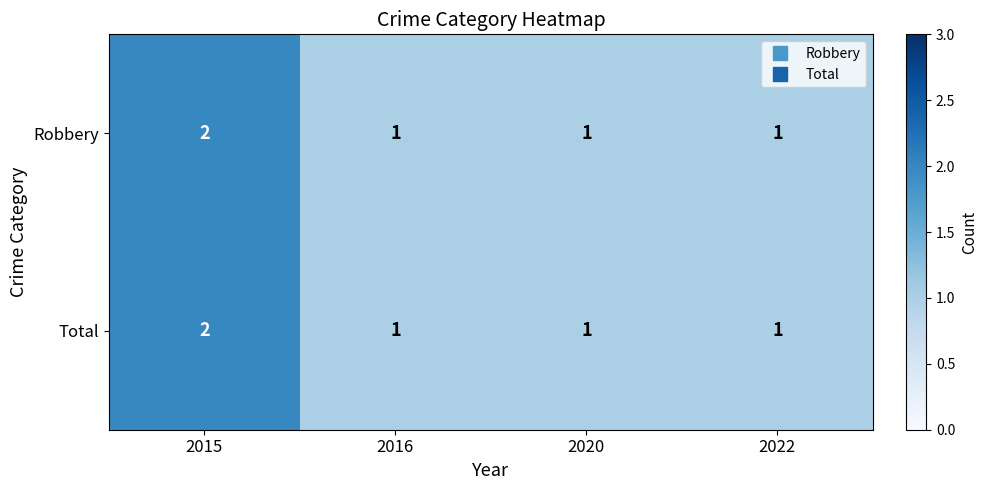

Reading left to right, extract all data points from this chart.

Robbery: 2	1	1	1
Total: 2	1	1	1